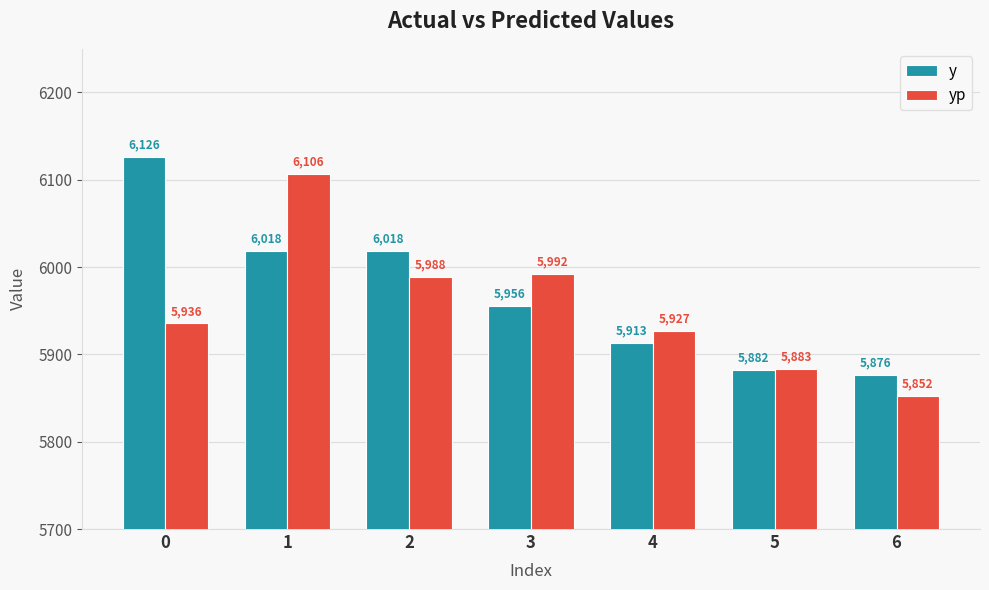

How many values in the y series are below 5956?

3